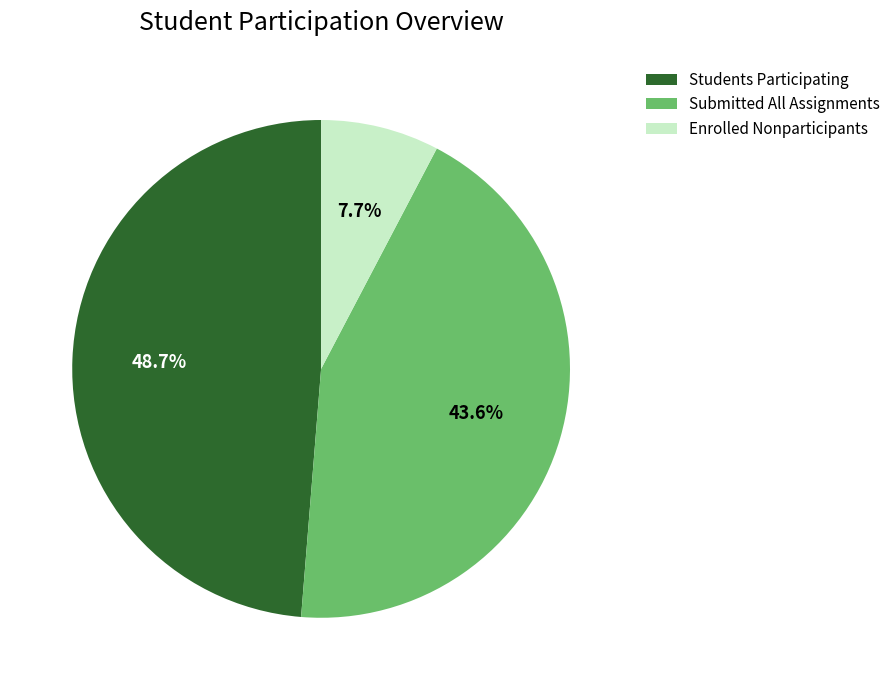

To the nearest percent, what is the average slice percentage?

33%